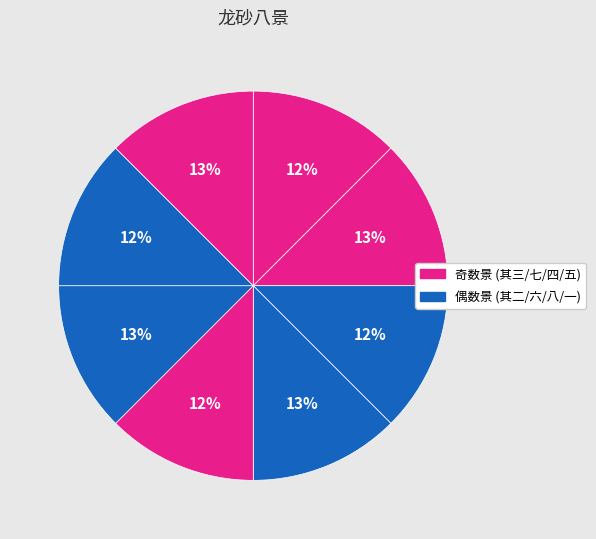

How many segments does this pie chart have?

8